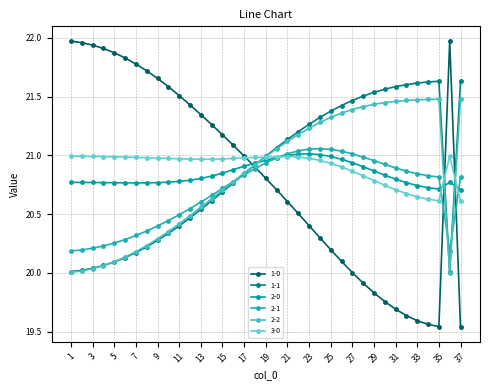

Where is 2-2 nearest to the value 20?

36